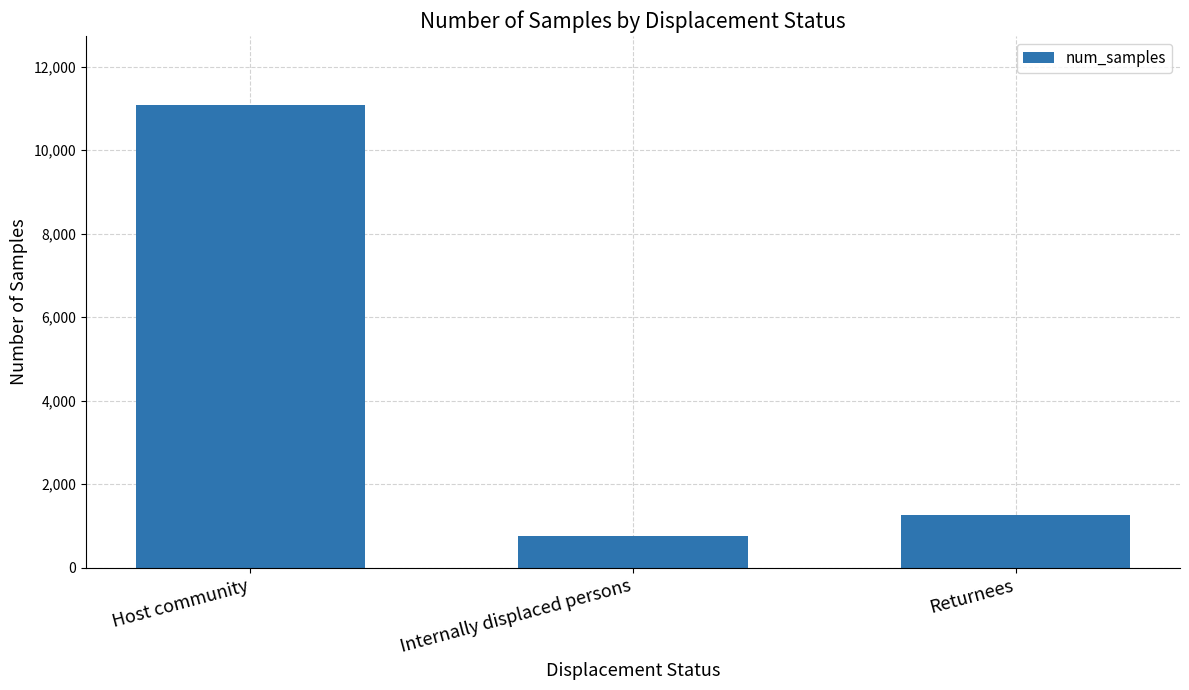

What is the sum of the values at Internally displaced persons and Host community?

11835